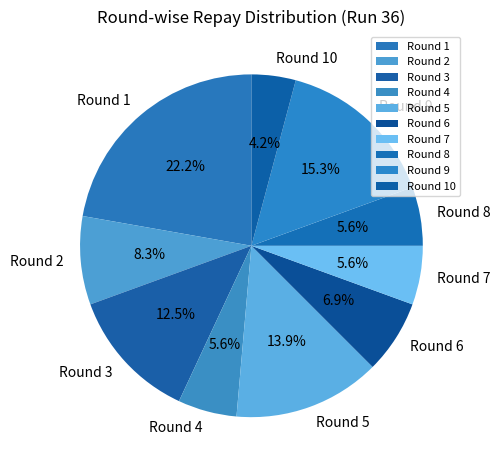

What portion of the pie excludes Round 1?

77.8%